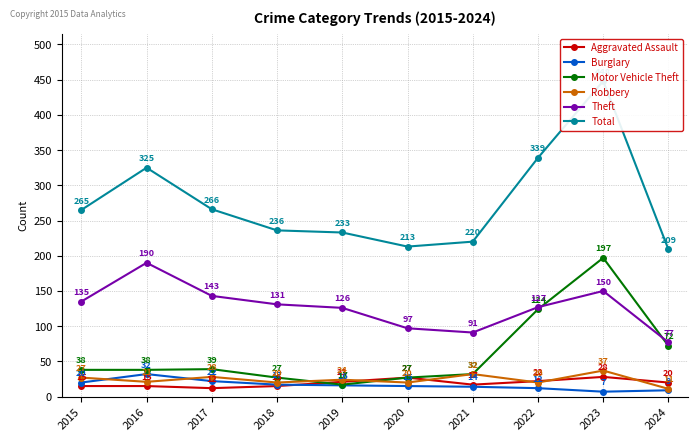

What is the total value across all series at 2016?

621